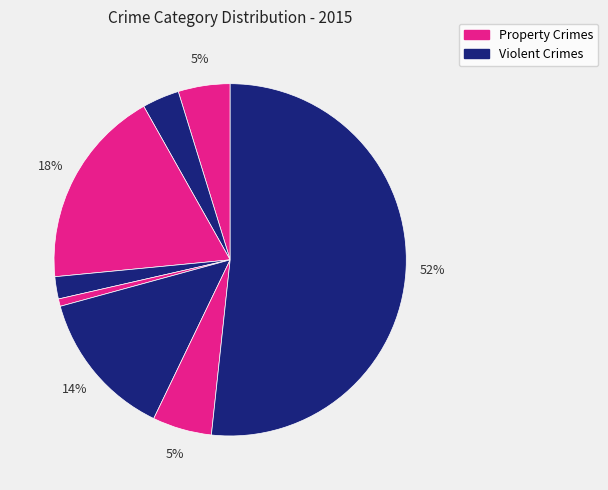

How many slices are in this pie chart?

8